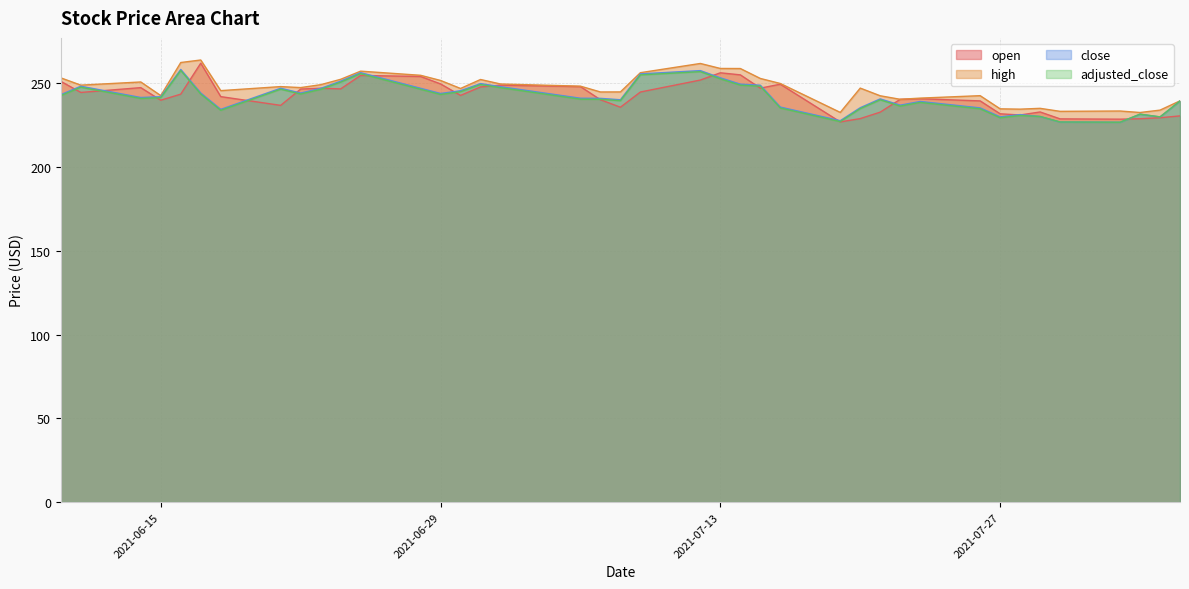

At which label is adjusted_close closest to 242?

2021-06-15